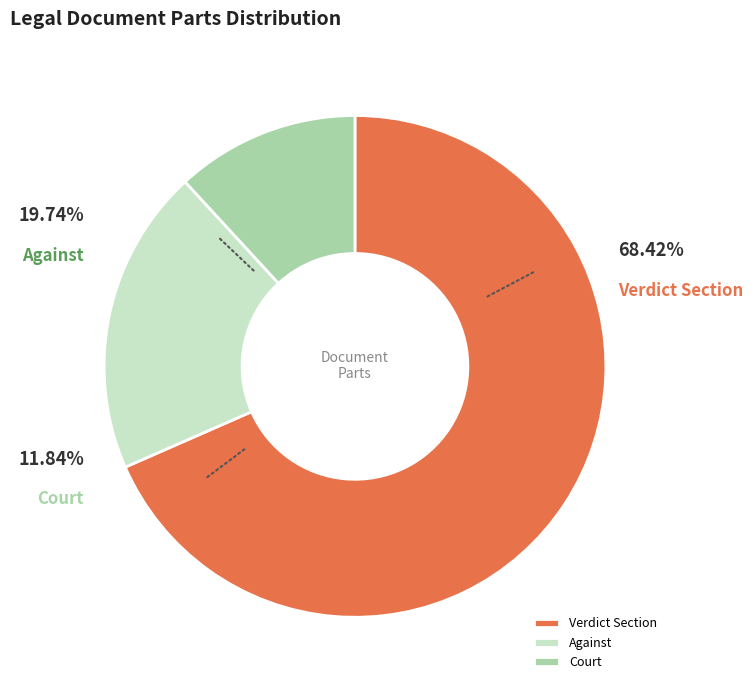

How many segments does this pie chart have?

3